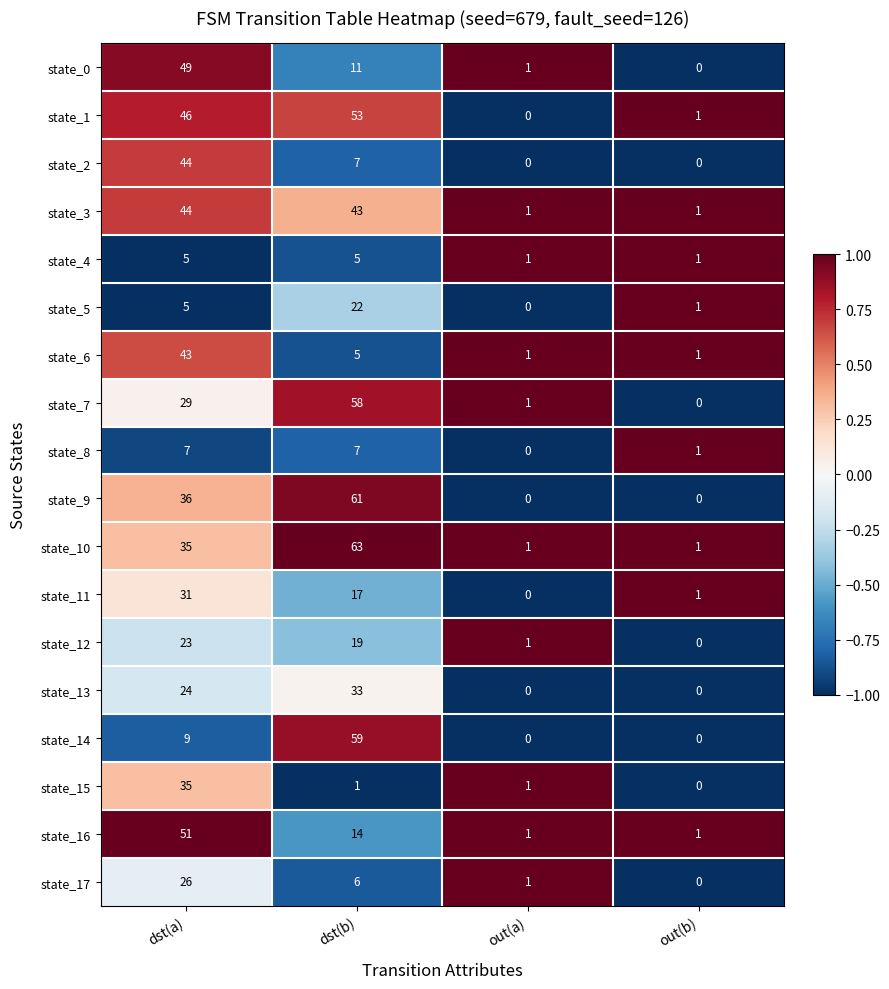

How many categories are shown in the chart?

4